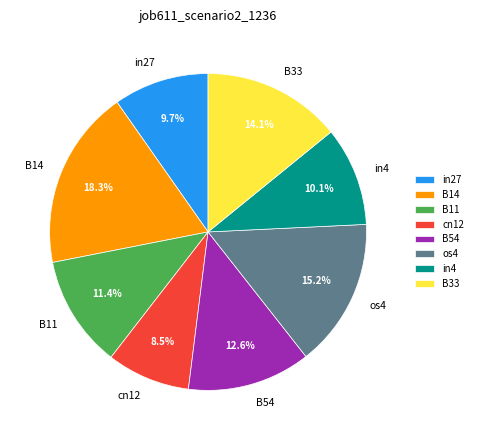

Is it true that B54 is 13% of the pie?

True